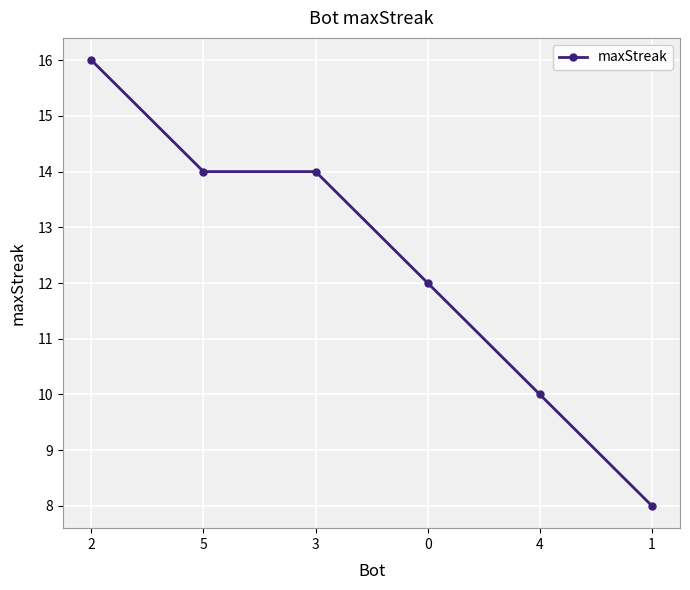

True or false: there are more than 1 points higher than both neighbors.

False